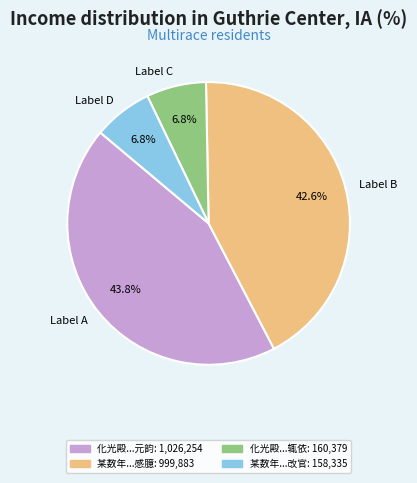

Combined, what portion of the pie is Label B and Label D?

49.4%